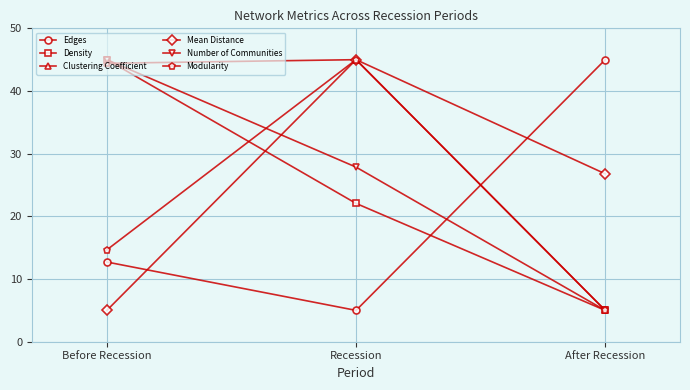

Reading left to right, what are all the values shown in this chart?

Edges: Before Recession=12.7	Recession=5.0	After Recession=45.0
Density: Before Recession=45.0	Recession=22.1	After Recession=5.0
Clustering Coefficient: Before Recession=44.4	Recession=45.0	After Recession=5.0
Mean Distance: Before Recession=5.0	Recession=45.0	After Recession=26.8
Number of Communities: Before Recession=45.0	Recession=27.9	After Recession=5.0
Modularity: Before Recession=14.7	Recession=45.0	After Recession=5.0